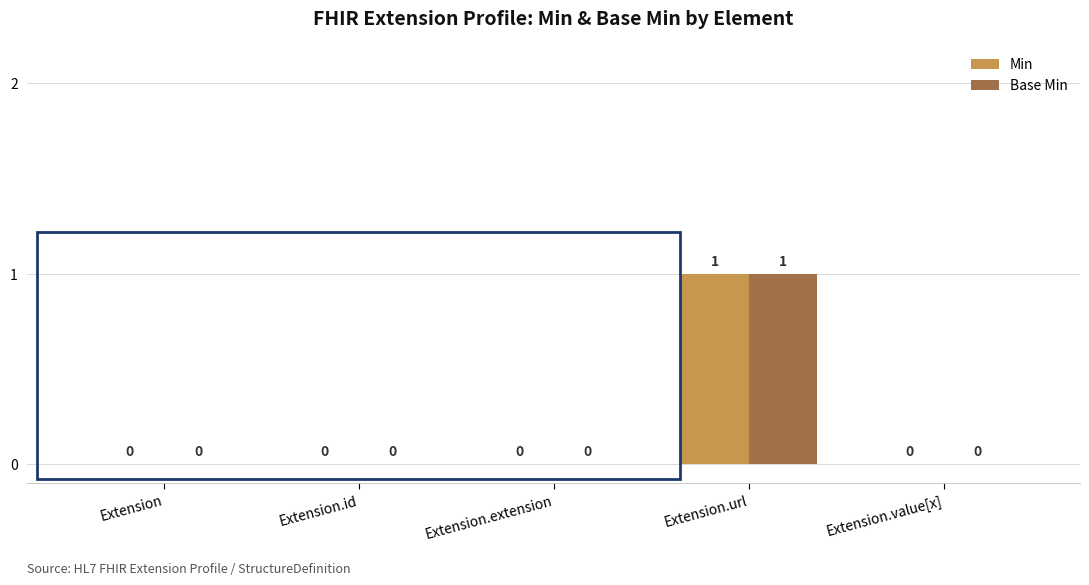

Reading left to right, list all the values displayed in this chart.

Min: 0	0	0	1	0
Base Min: 0	0	0	1	0